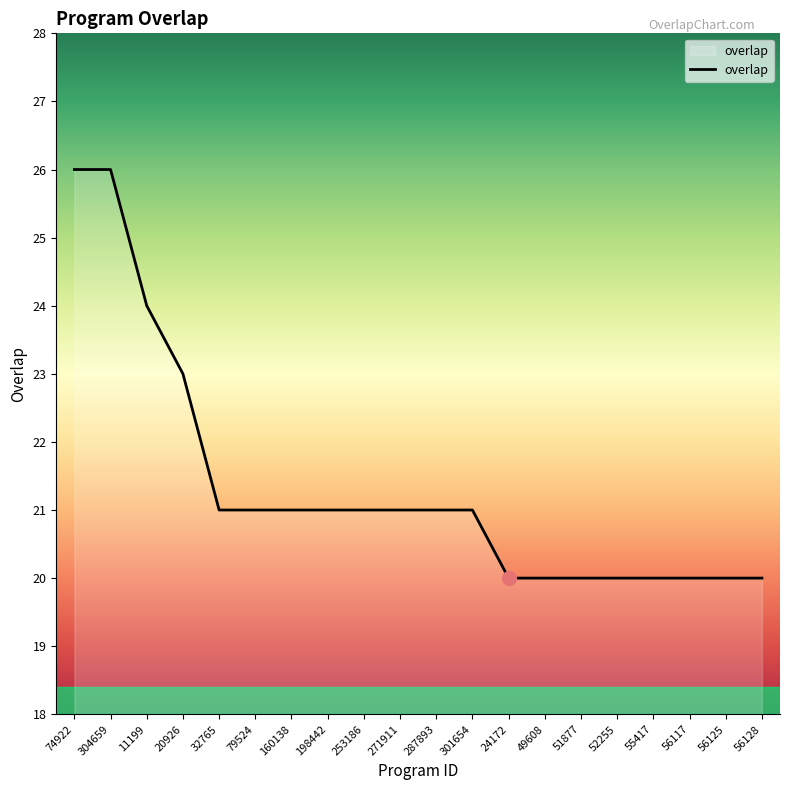

Which has a higher value, 287893 or 74922?

74922